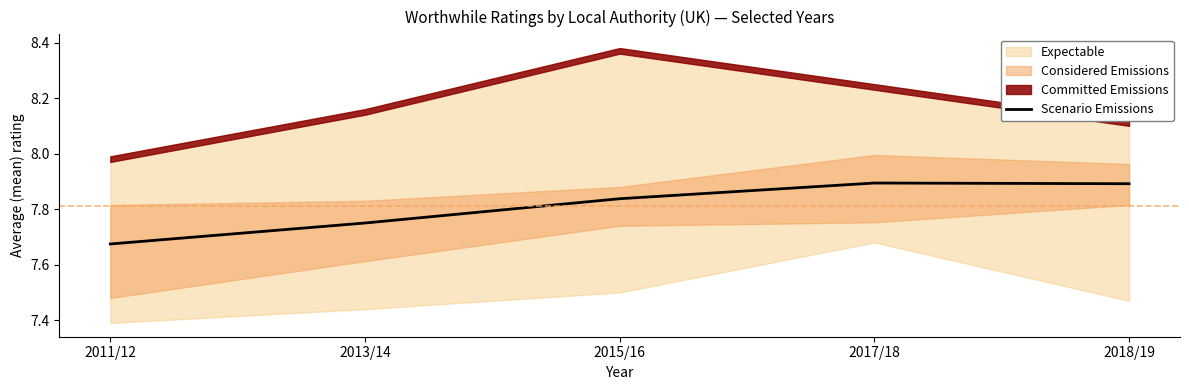

How many values are between 7 and 8?

5